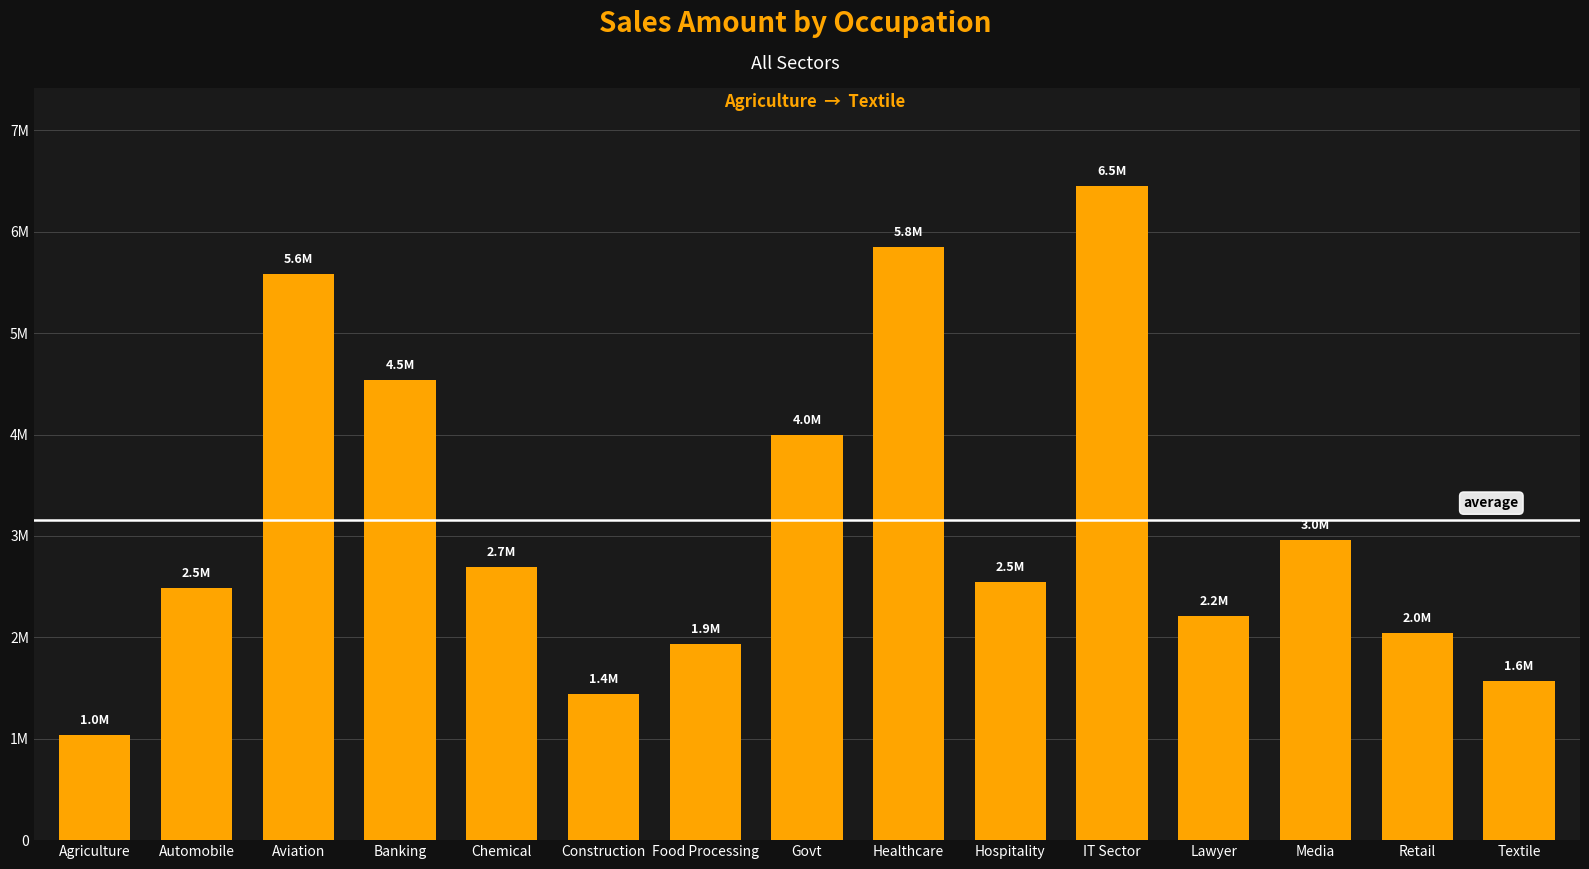

What value does the data have at Chemical?

2690119.0